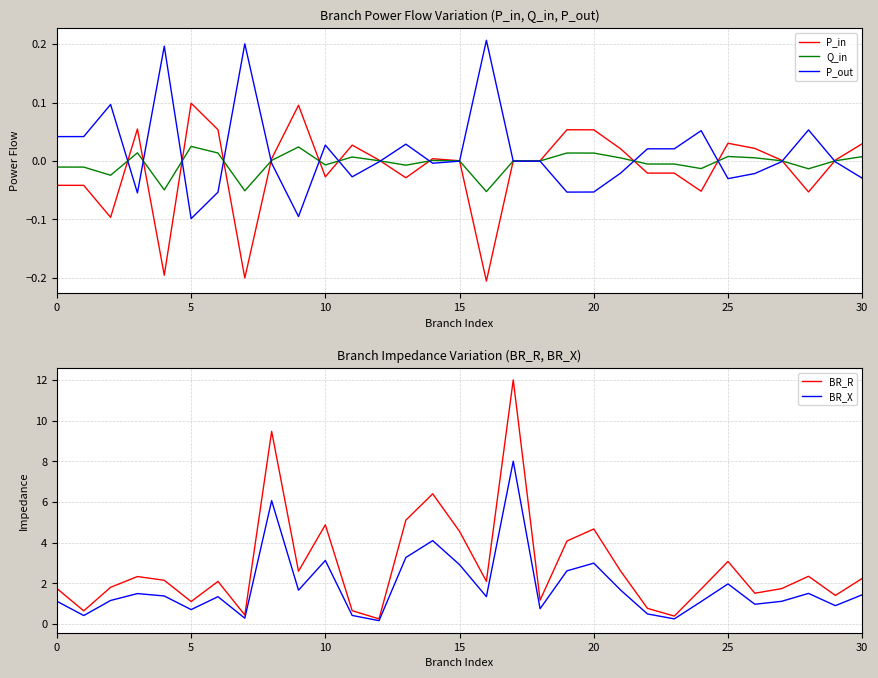

Is this an area chart (filled region under the line)?

No